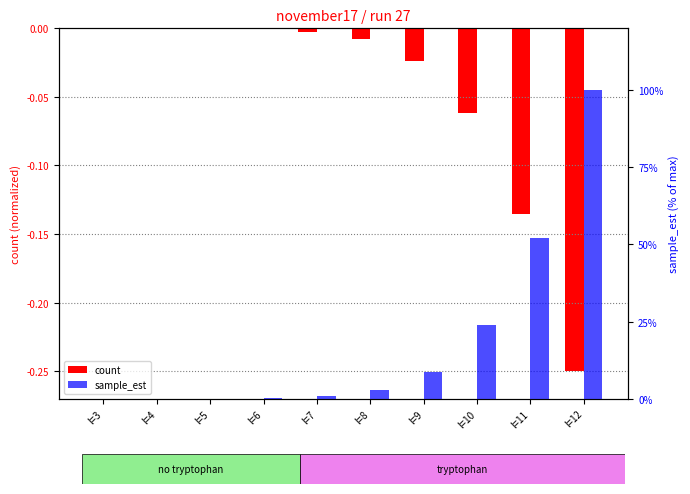

What is the total value across all series at l=12?

99.8